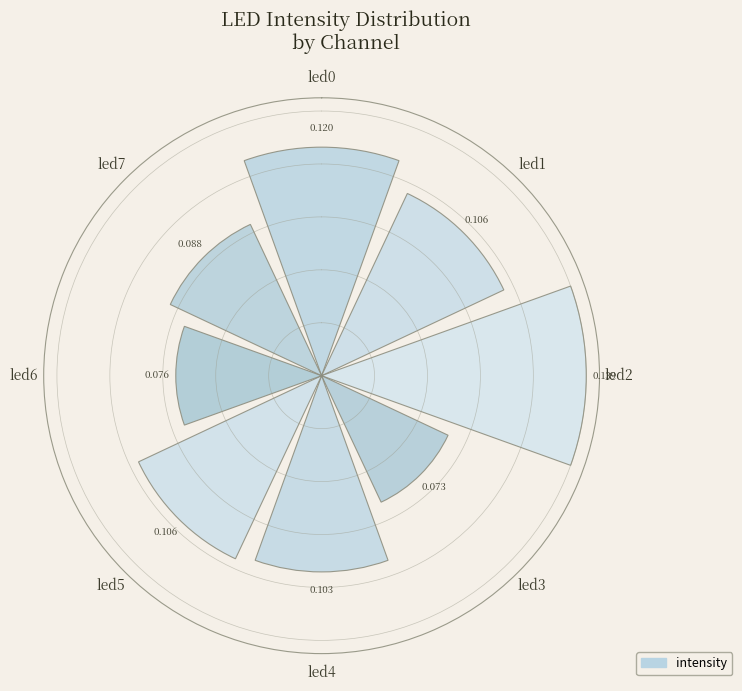

Does the chart contain any negative values?

No